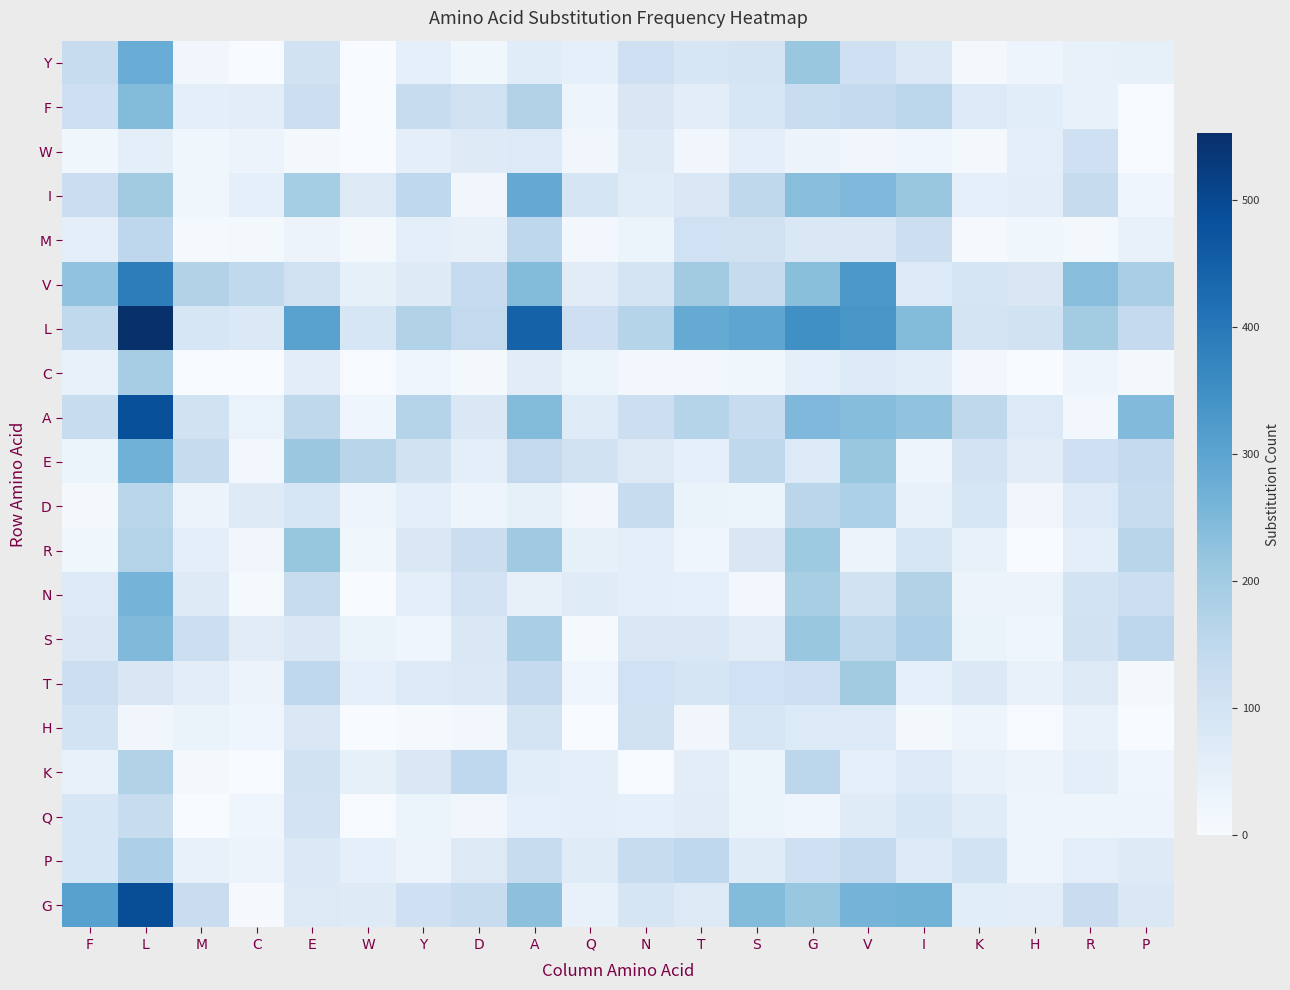

At which category does the chart reach its peak across all series?

L